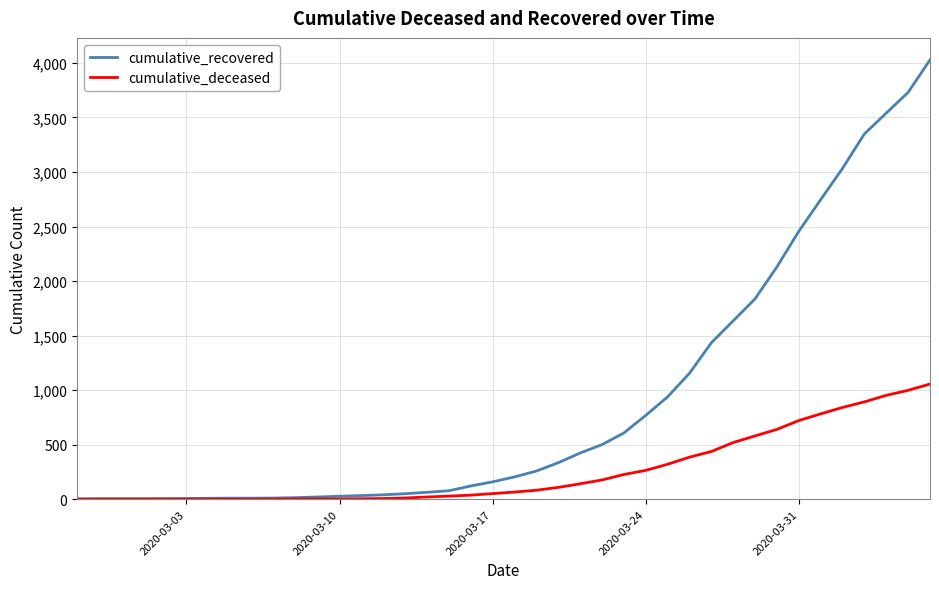

Which series has the largest total across all categories?

cumulative_recovered